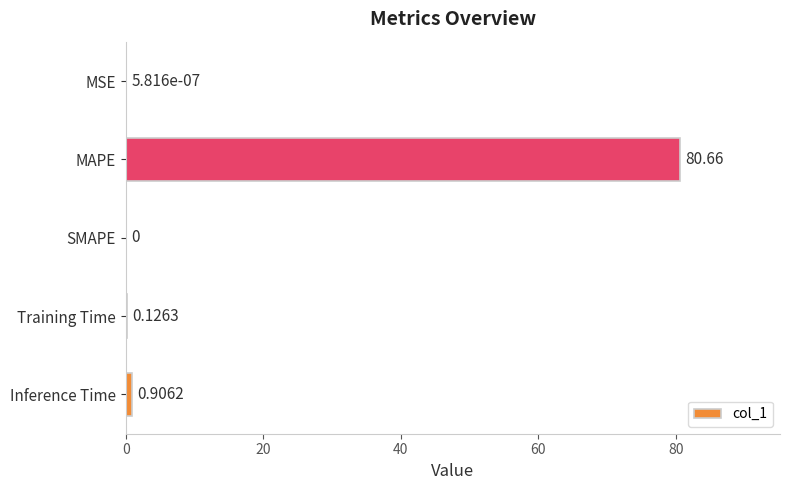

At which label is the value closest to 40?

Inference Time